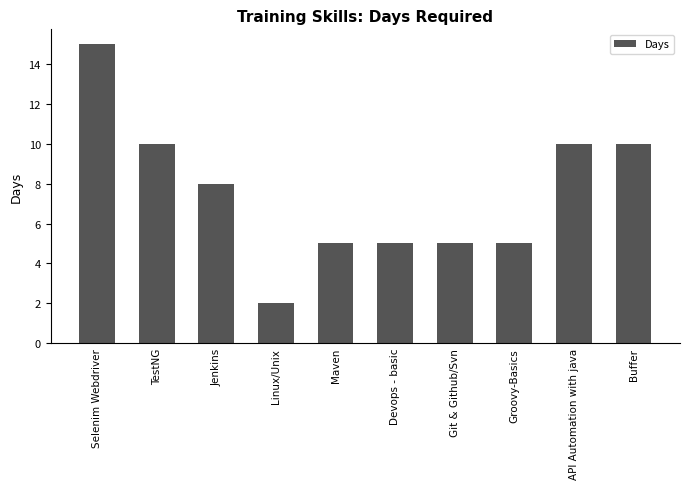

What is the sum of the values at Groovy-Basics and TestNG?

15